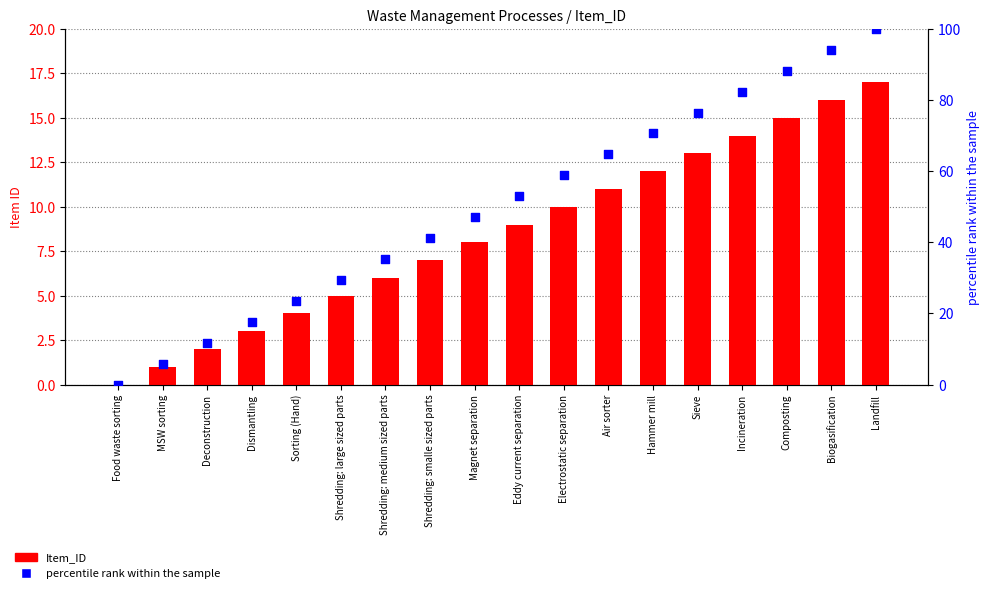

What is the total value across all series at Landfill?

117.0